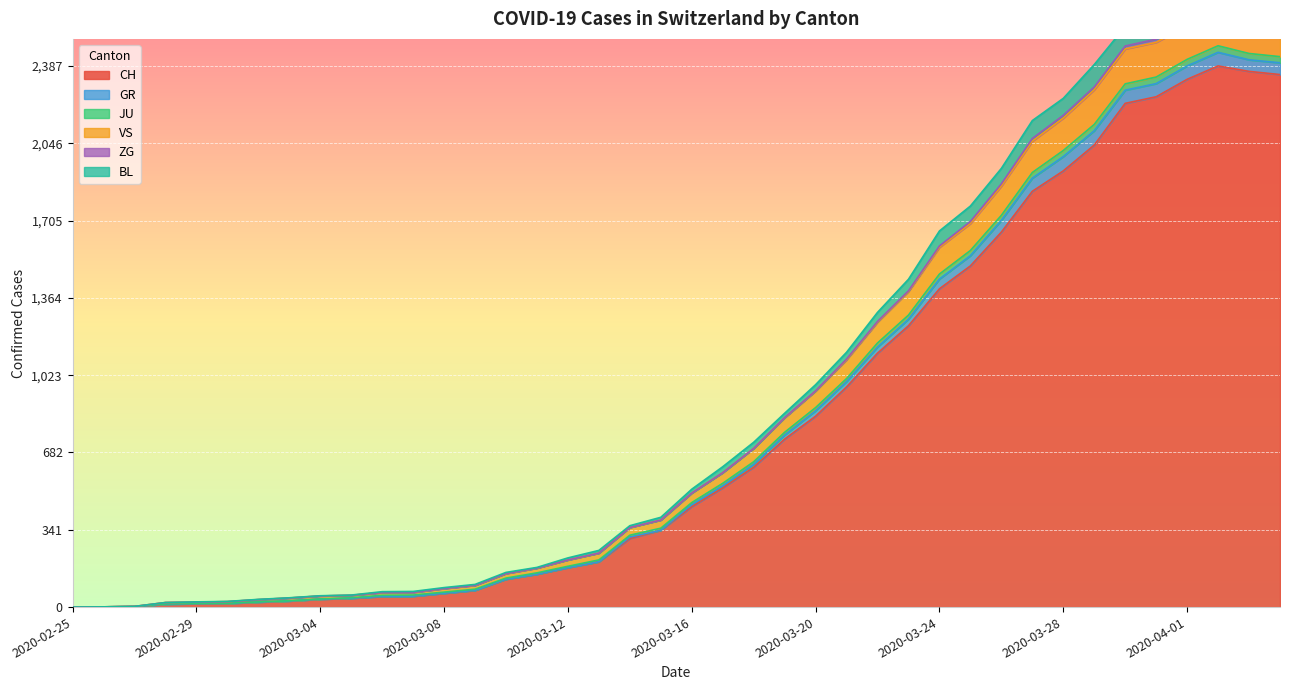

The JU series shows 3806 at 2020-03-28. True or false?

False